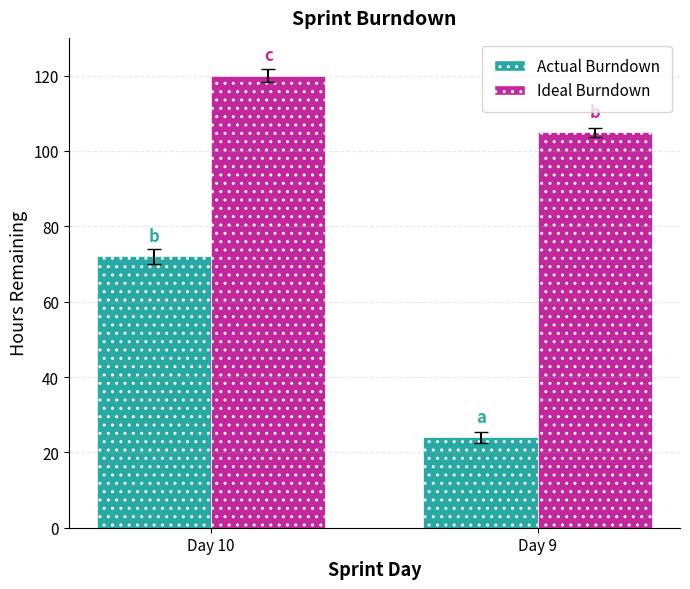

How many categories are shown in the chart?

2